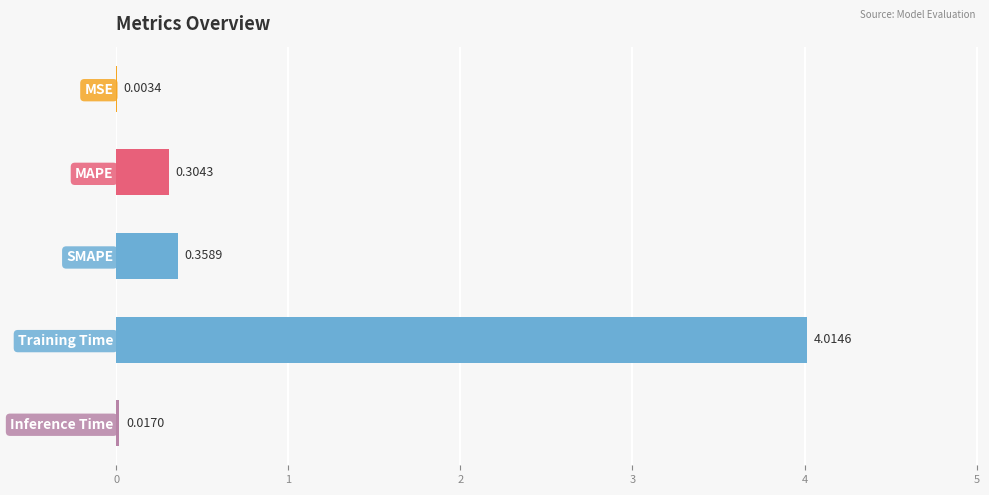

At which label is the value closest to 2?

SMAPE